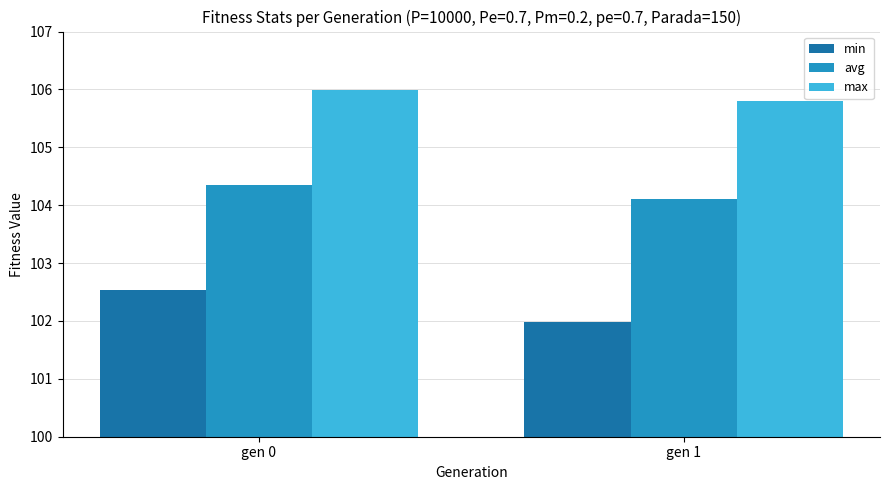

Which series has the largest total across all categories?

max